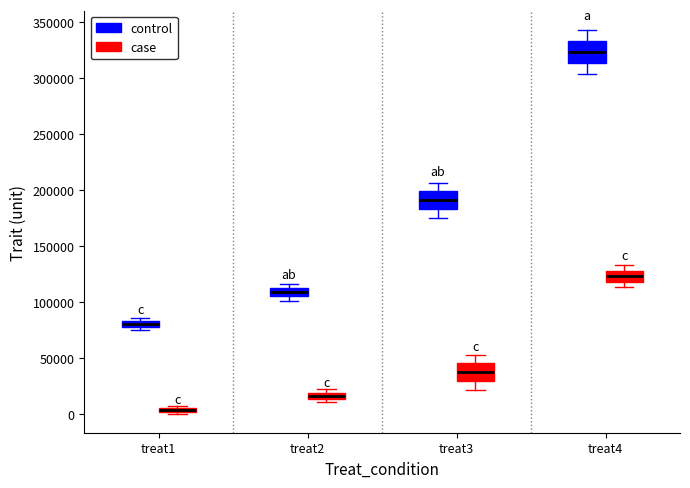

Which box has the lowest median line?

treat1 (case)